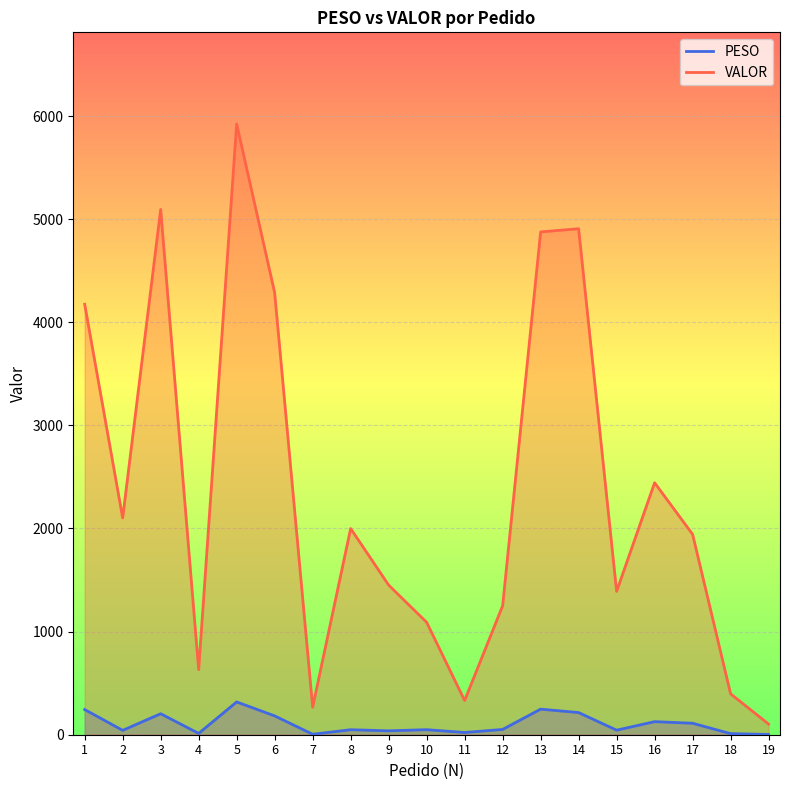

What is the spread (max minus min) of values at 15?

1346.0